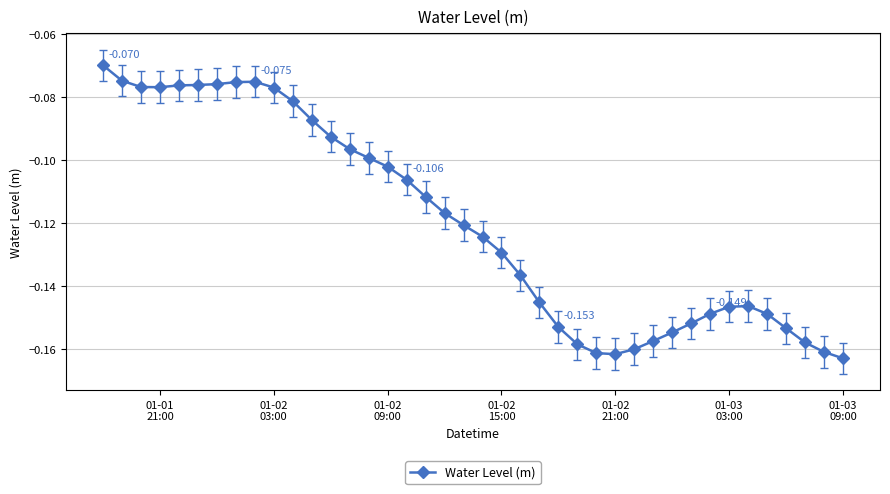

True or false: there are more than 0 points higher than both neighbors.

True